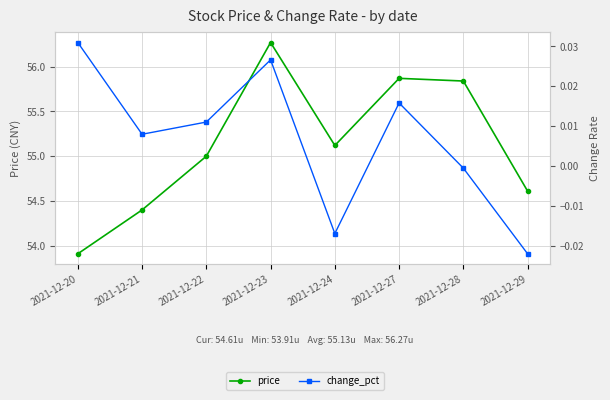

True or false: change_pct has a value of 0.0 at 2021-12-20.

False